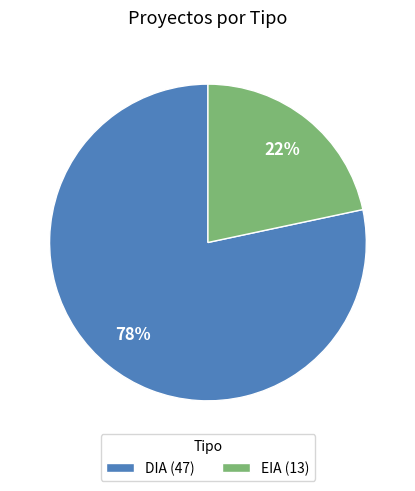

Approximately how many times larger is the value at EIA compared to DIA?

0.3